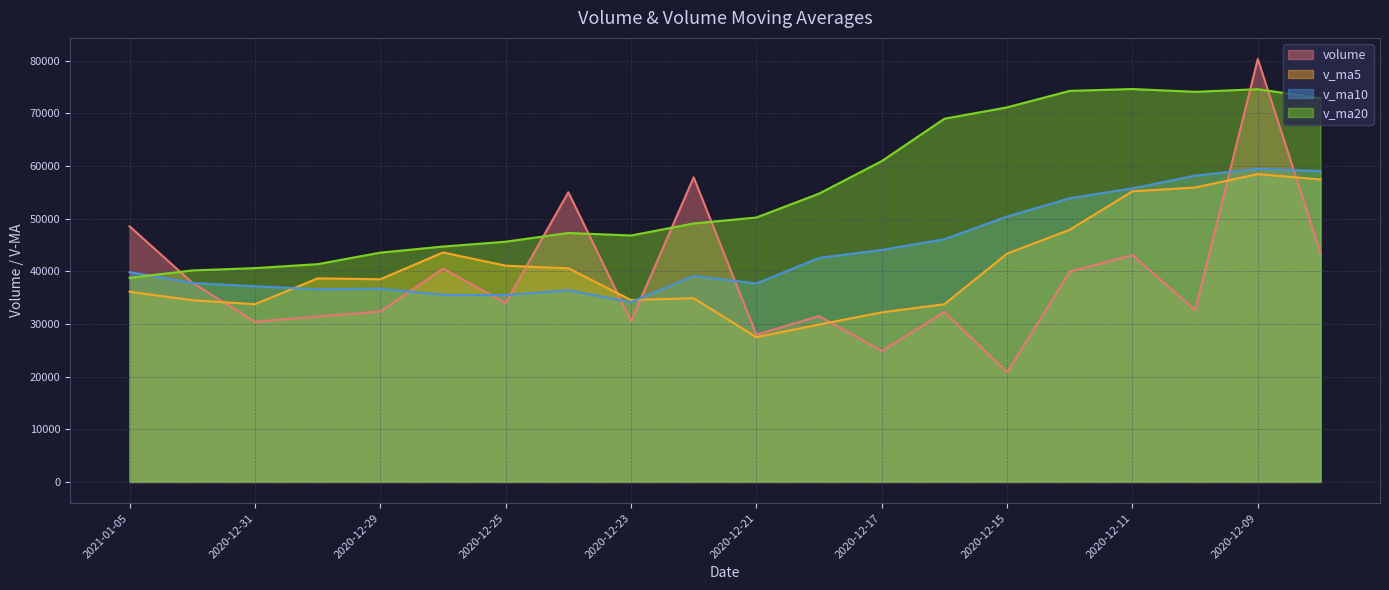

True or false: v_ma20 and v_ma5 intersect in this chart.

False